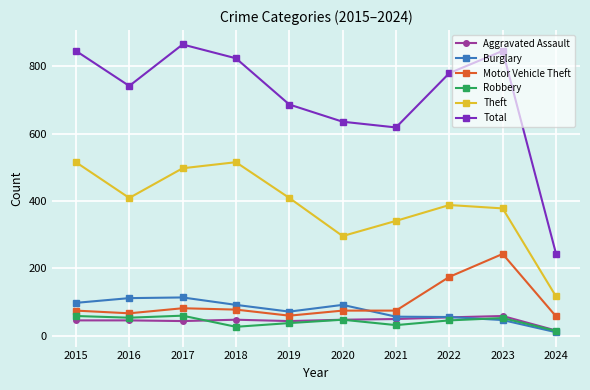

What is the average value of the Burglary series?

75